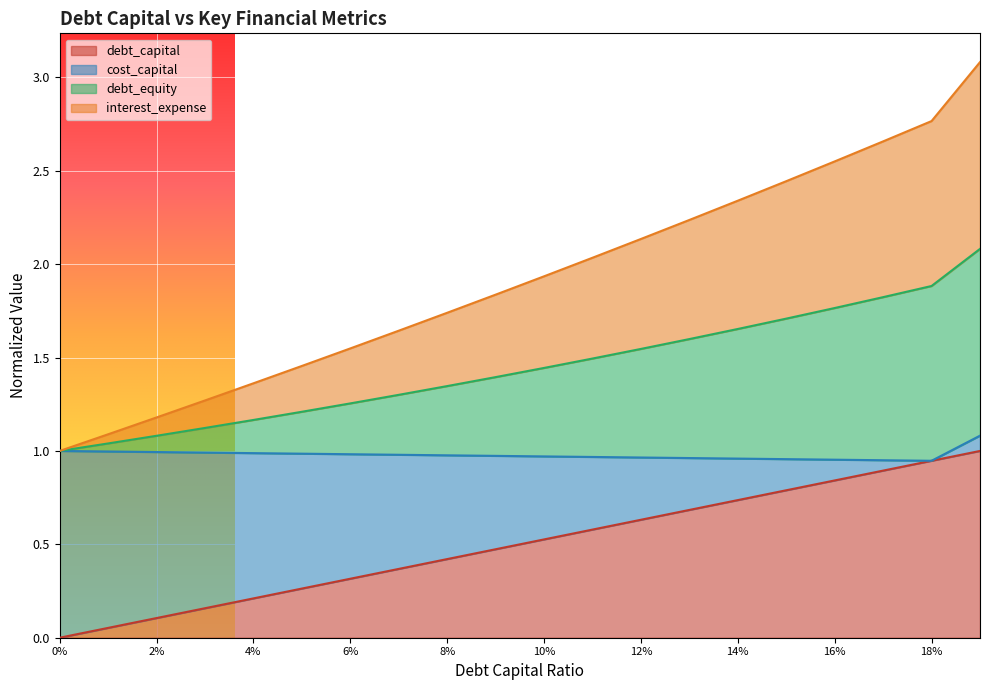

What is the highest value of the debt_capital series?

1.0